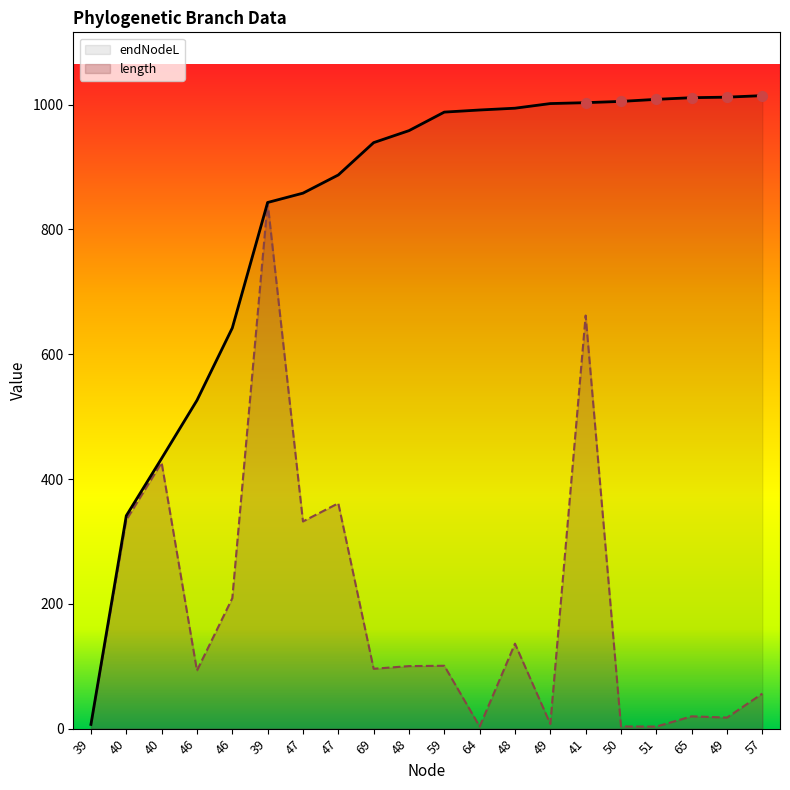

What is the total value across all series at 57?

1070.5